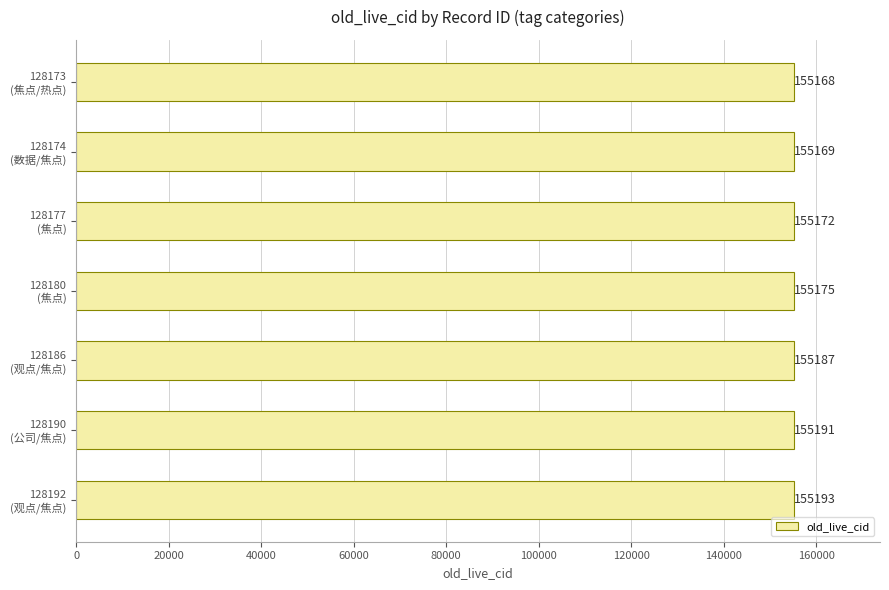

What is the maximum value shown in the chart?

155193